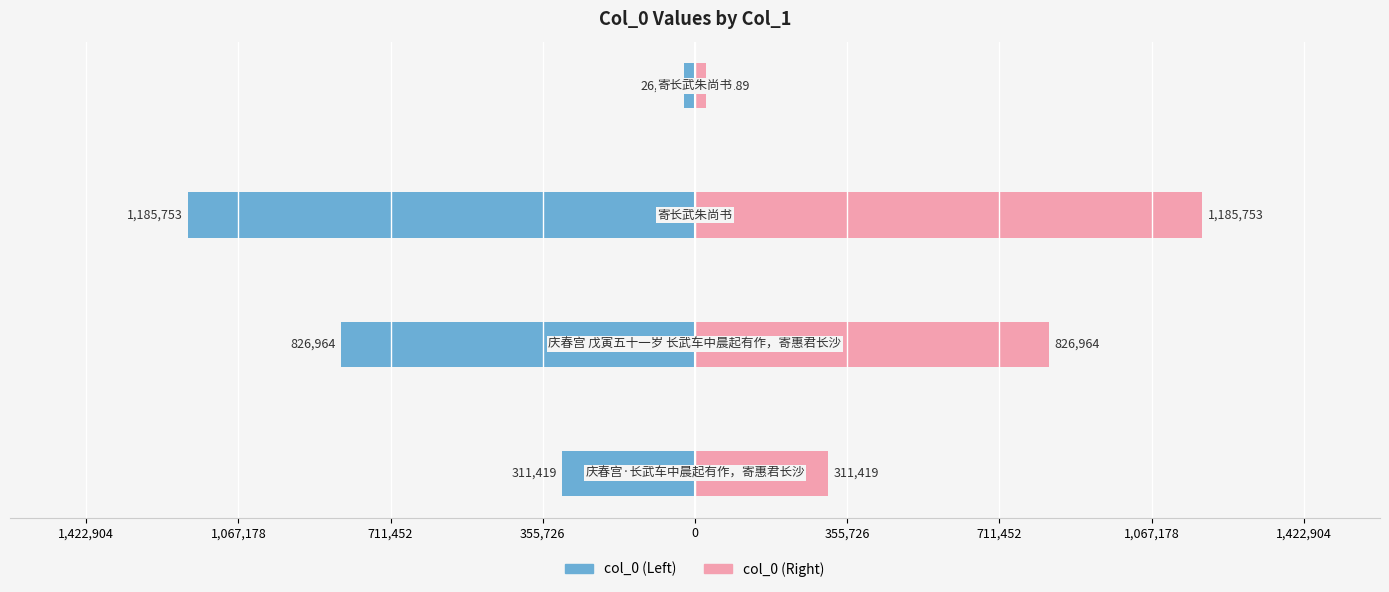

Rank the series by their maximum value, from highest to lowest.

col_0 (Right), col_0 (Left)